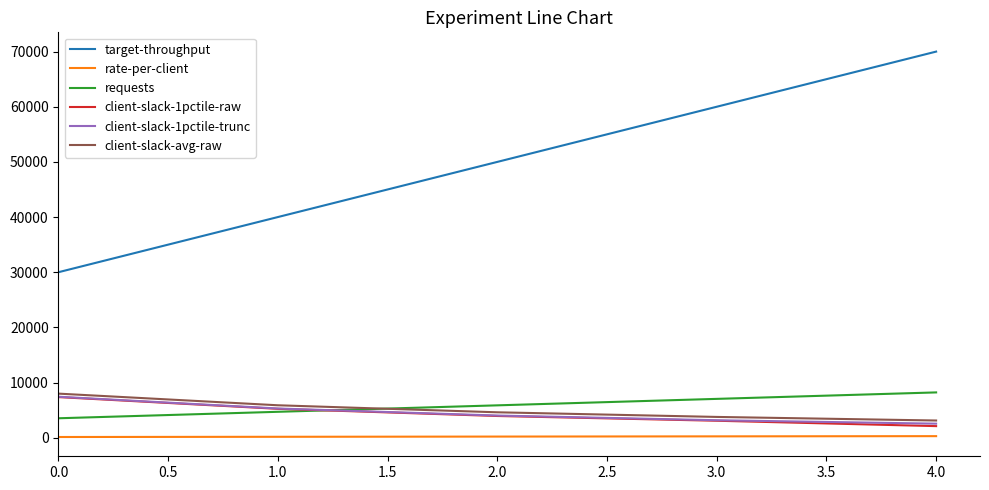

What is the difference between the maximum and second lowest values in the client-slack-1pctile-trunc series?

4263.0